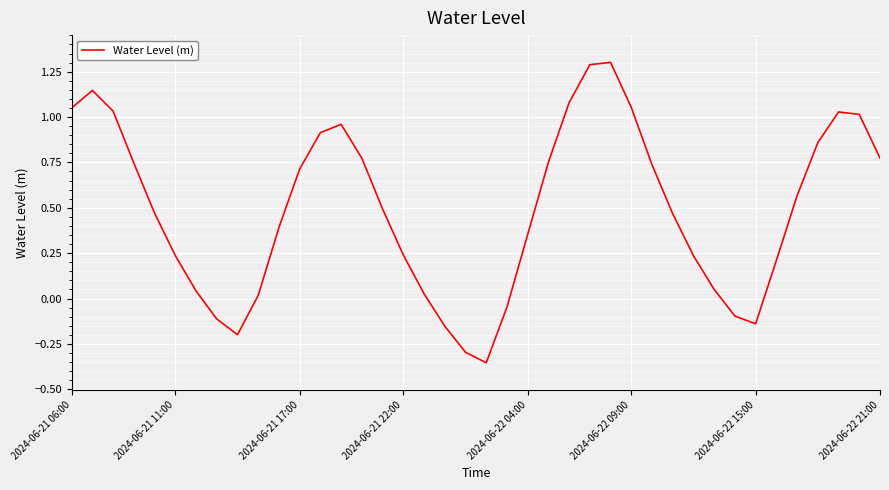

What is the maximum value shown in the chart?

1.3